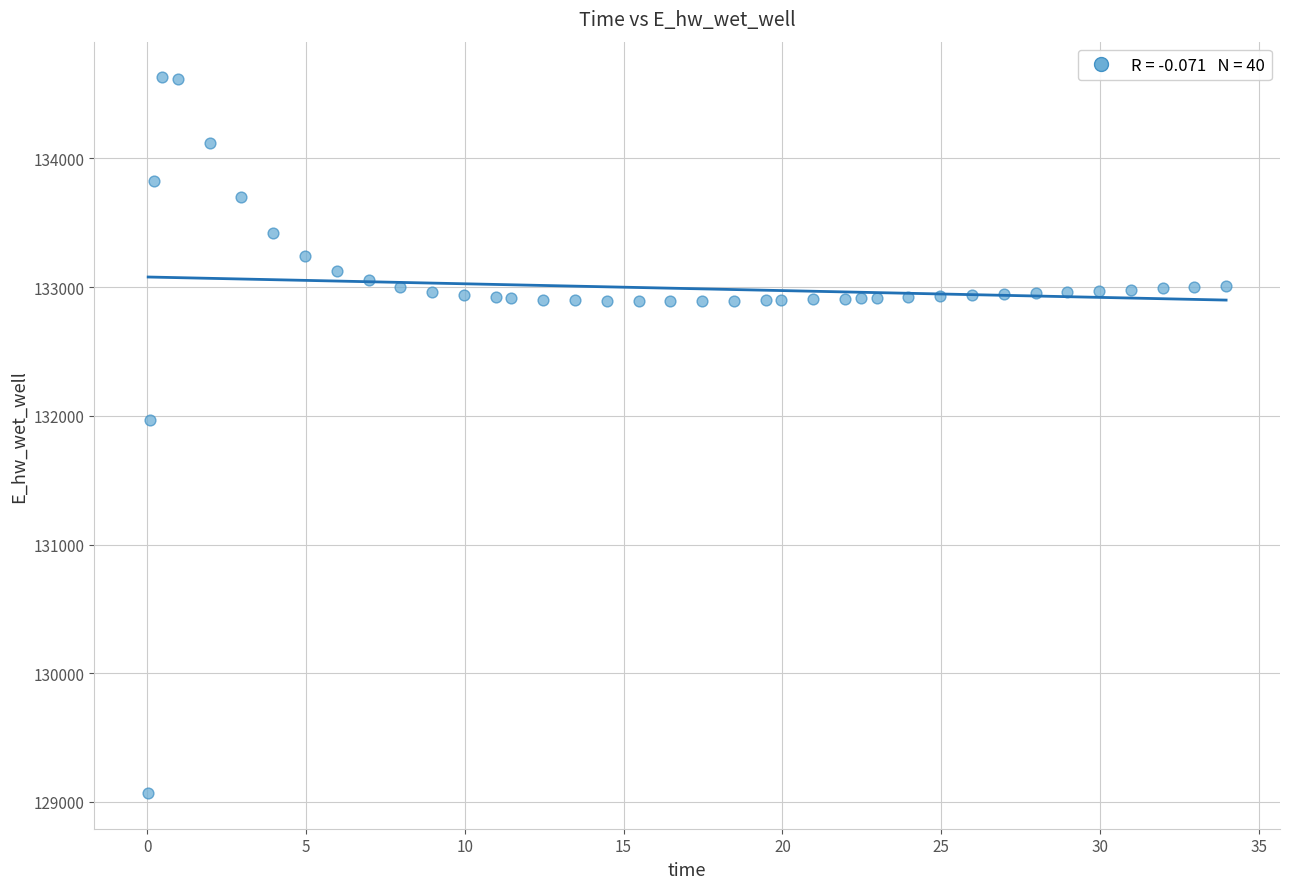

What is the range of X values (max minus min)?

33.9